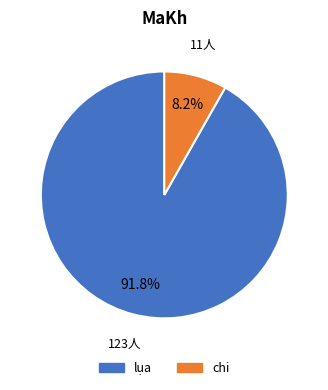

Which slice is the smallest?

chi